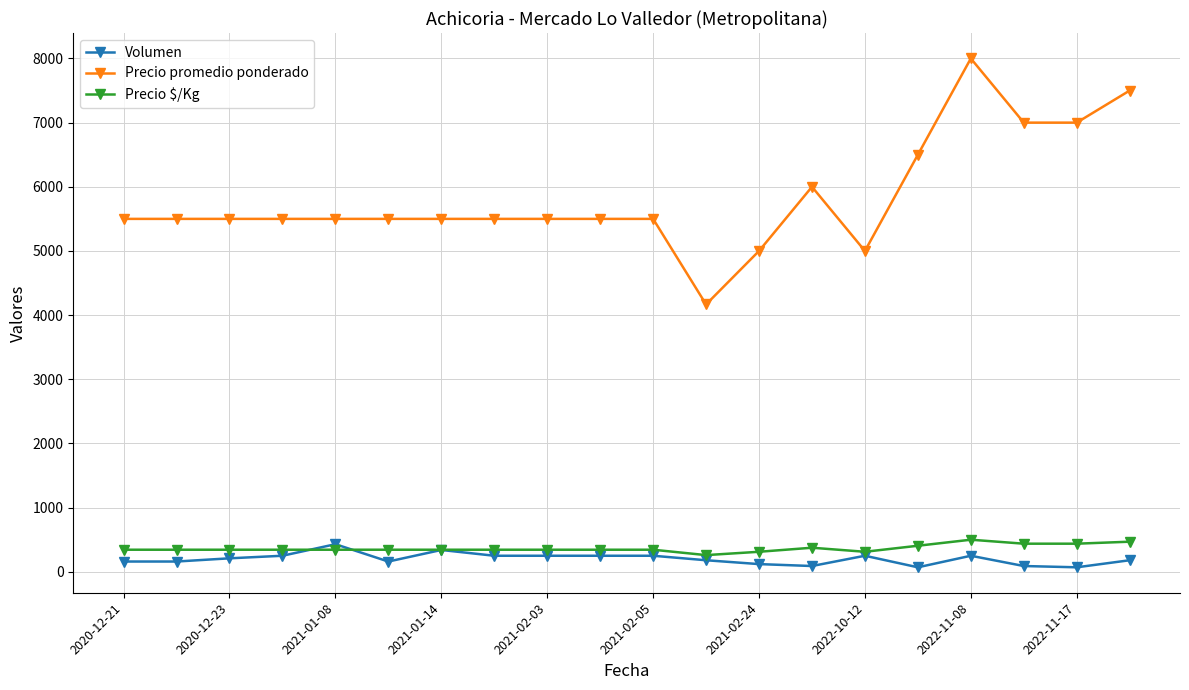

True or false: Precio $/Kg and Precio promedio ponderado cross at least once.

False